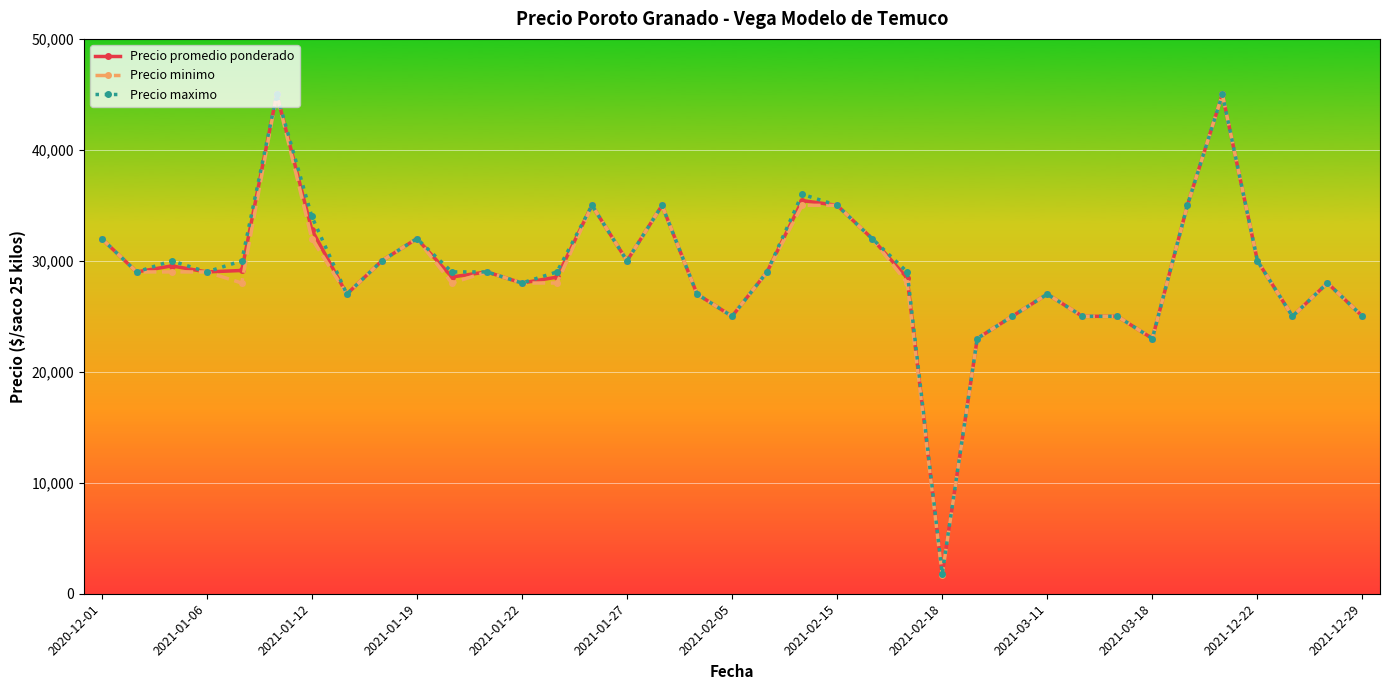

How many lines are shown in the chart?

3